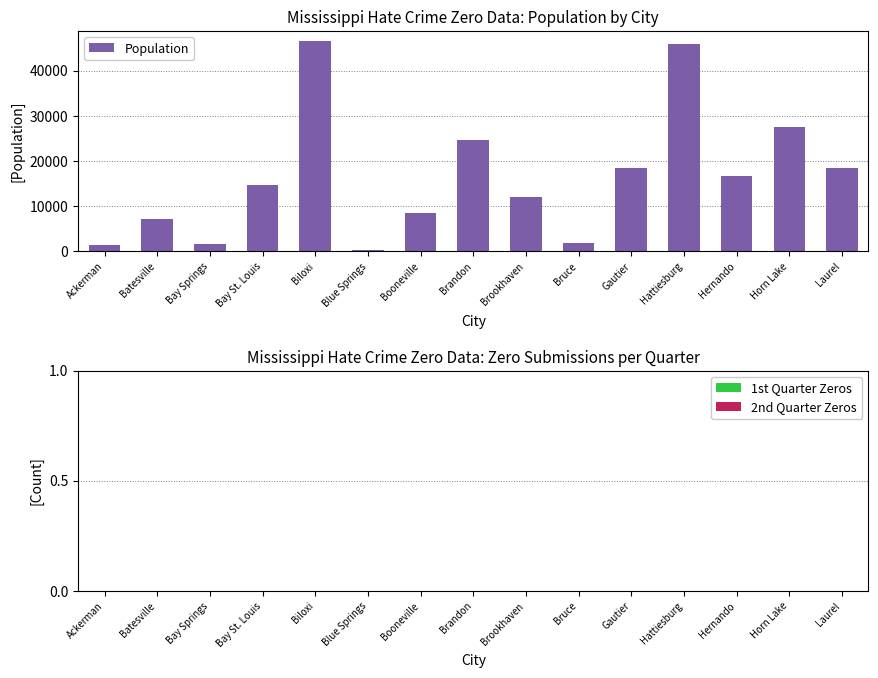

What is the label of the 8th bar from the left?

Brandon